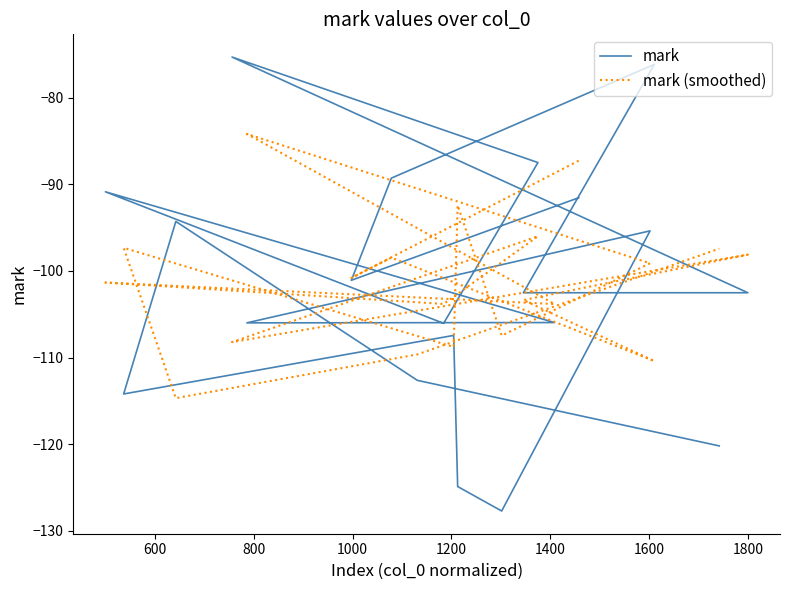

At 600, list the series in order from largest to smallest.

mark (smoothed), mark